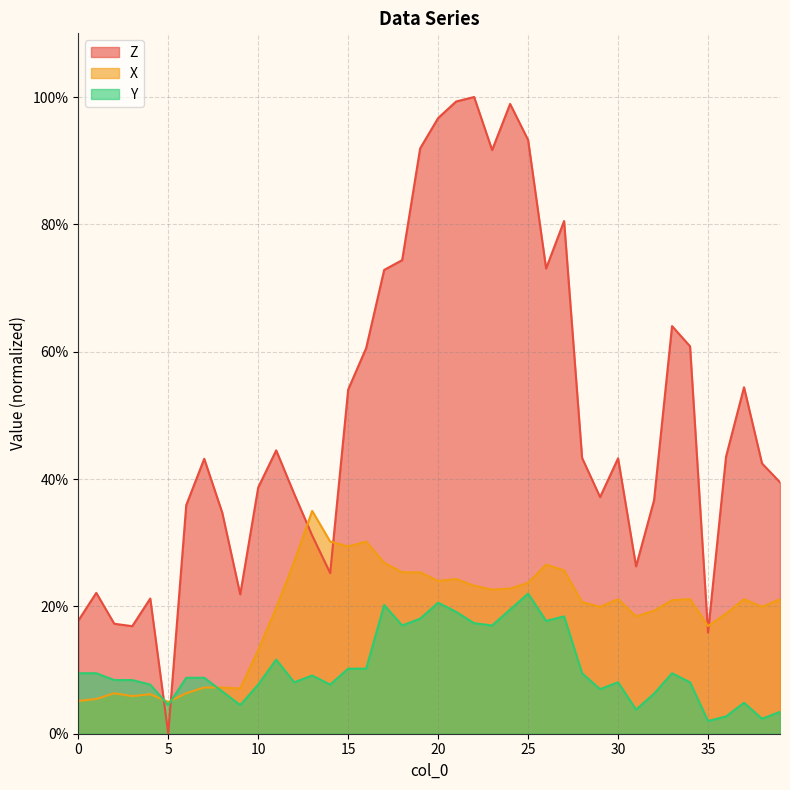

Between 12 and 36, which series saw the biggest shift?

X